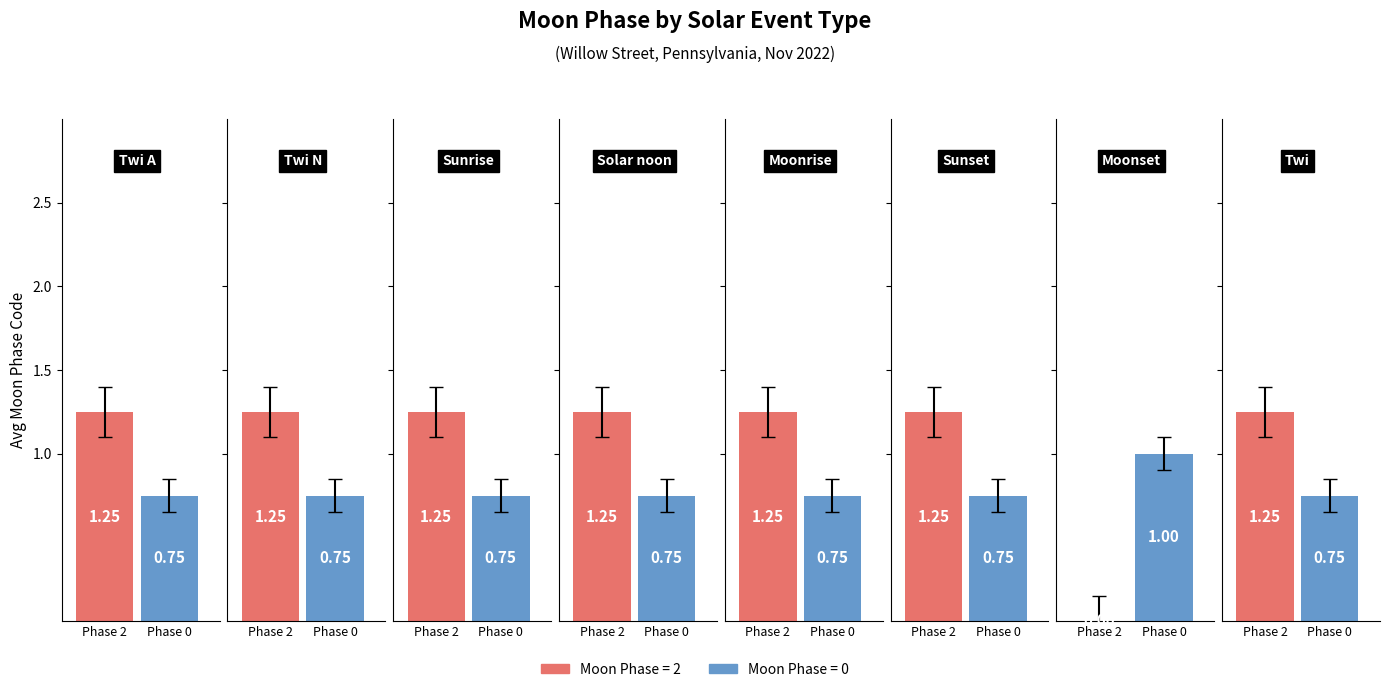

Between Twi A and Solar noon, which is larger?

Twi A